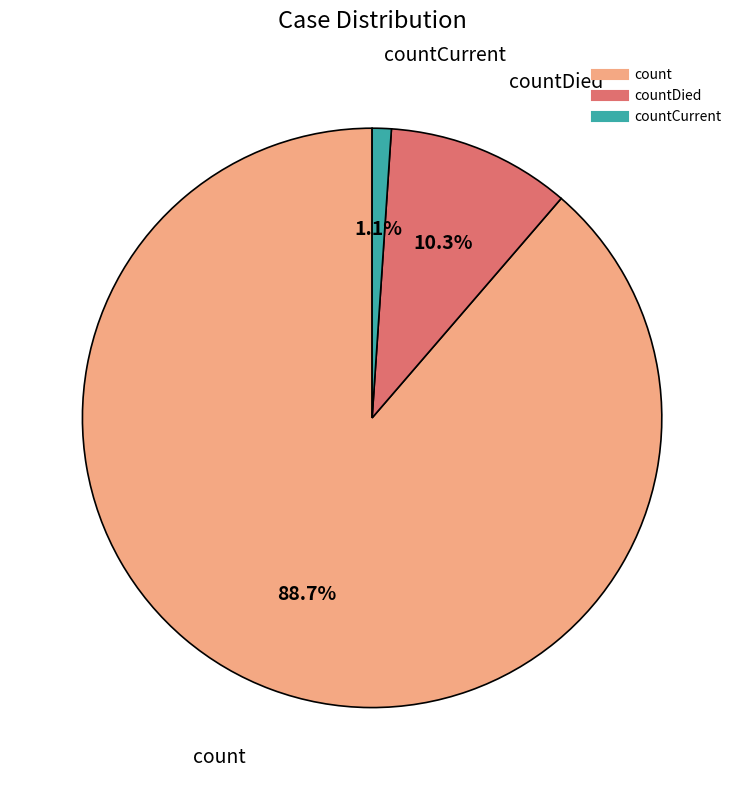

Is there a majority slice in this chart?

Yes